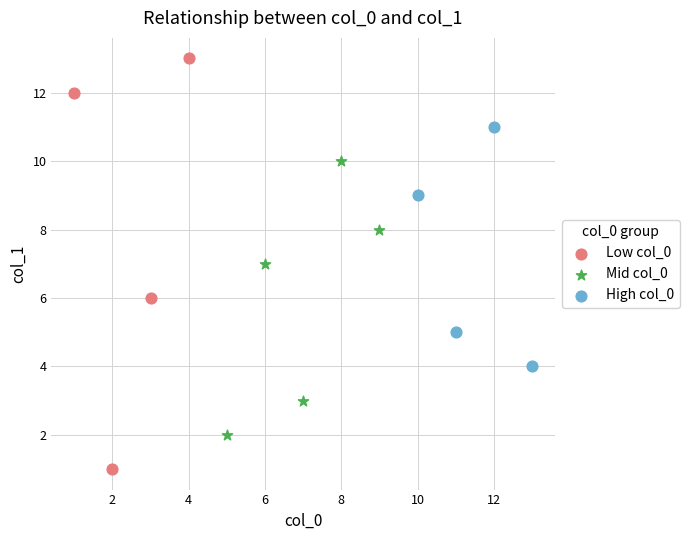

What are all the series names shown in the legend?

Low col_0, Mid col_0, High col_0